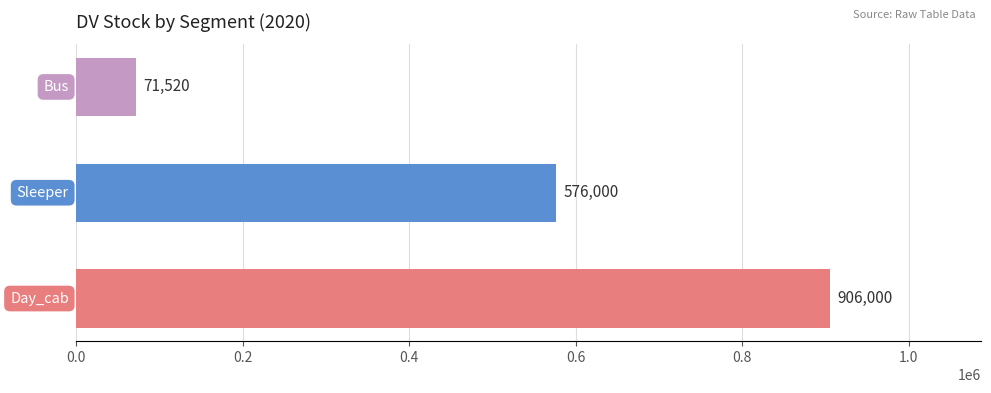

How many values are between 71520 and 906000?

3